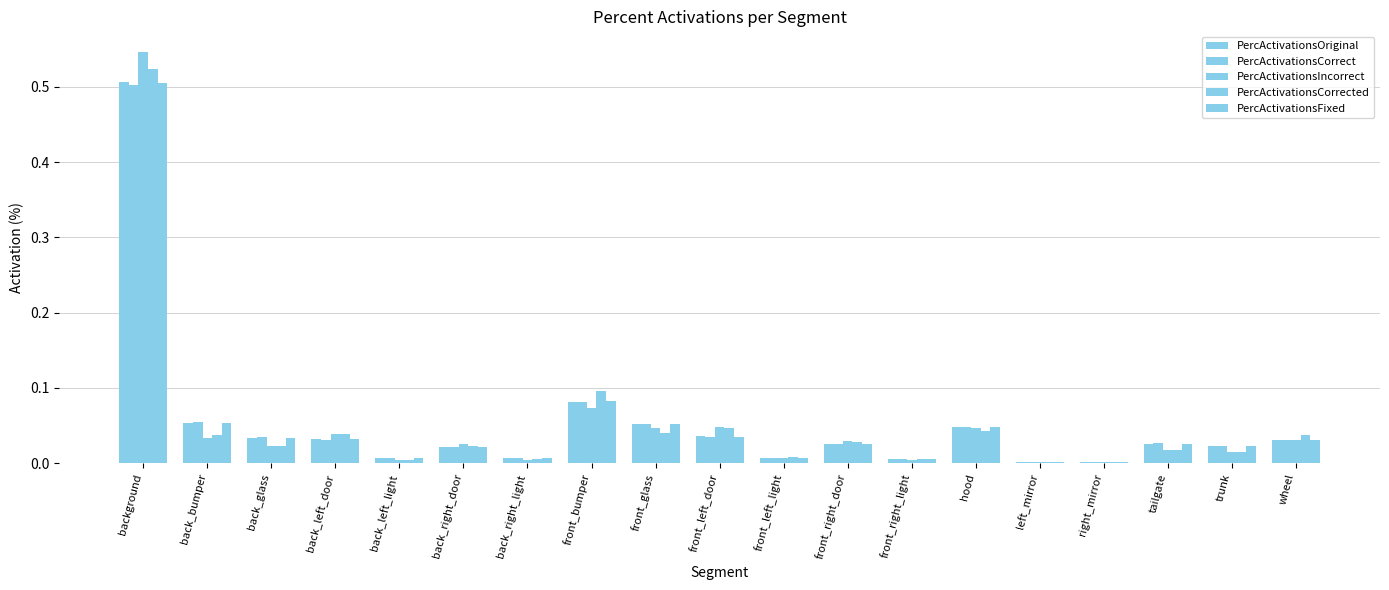

How many distinct data groups are displayed?

5